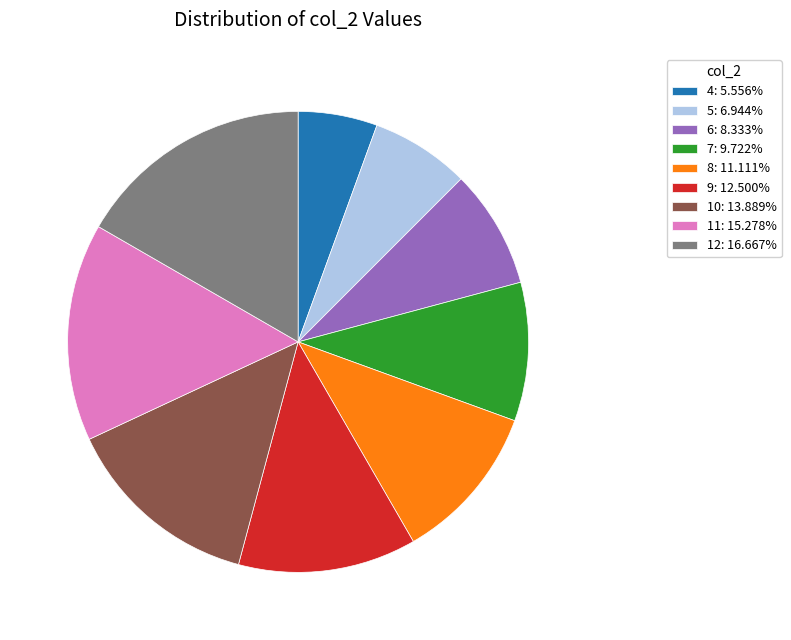

Does any single category account for the majority?

No